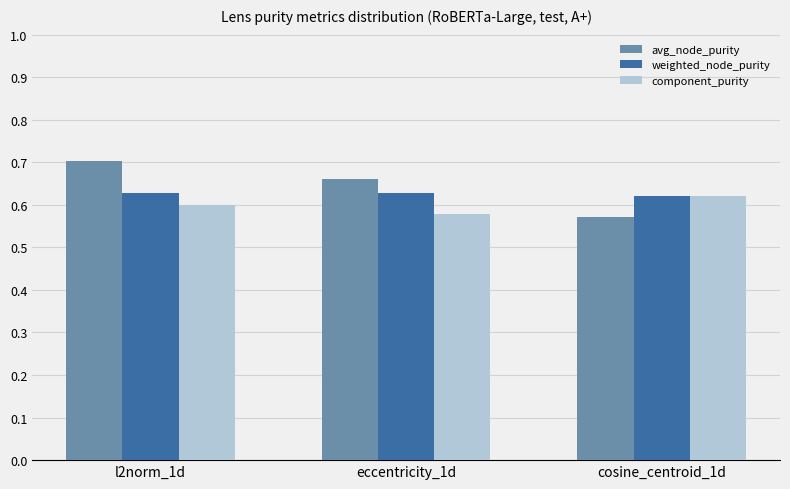

The weighted_node_purity series shows 0.6 at cosine_centroid_1d. True or false?

True